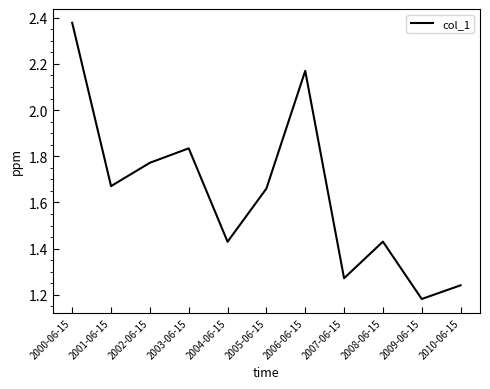

How many categories are shown in the chart?

11